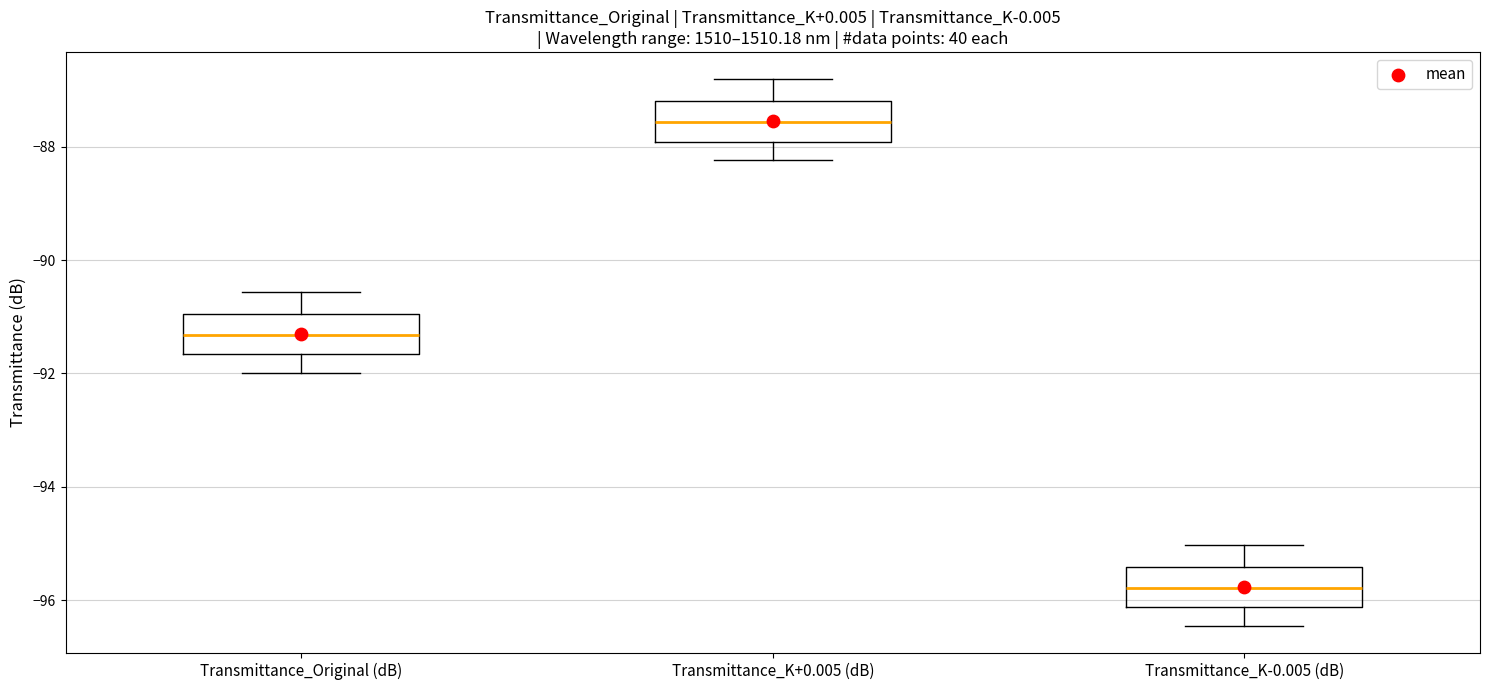

Where is the upper edge of the box for Transmittance_K-0.005 (dB) on the y-axis? The values are not printed on the chart, so give them approximately, as read against the axis.

-95.4